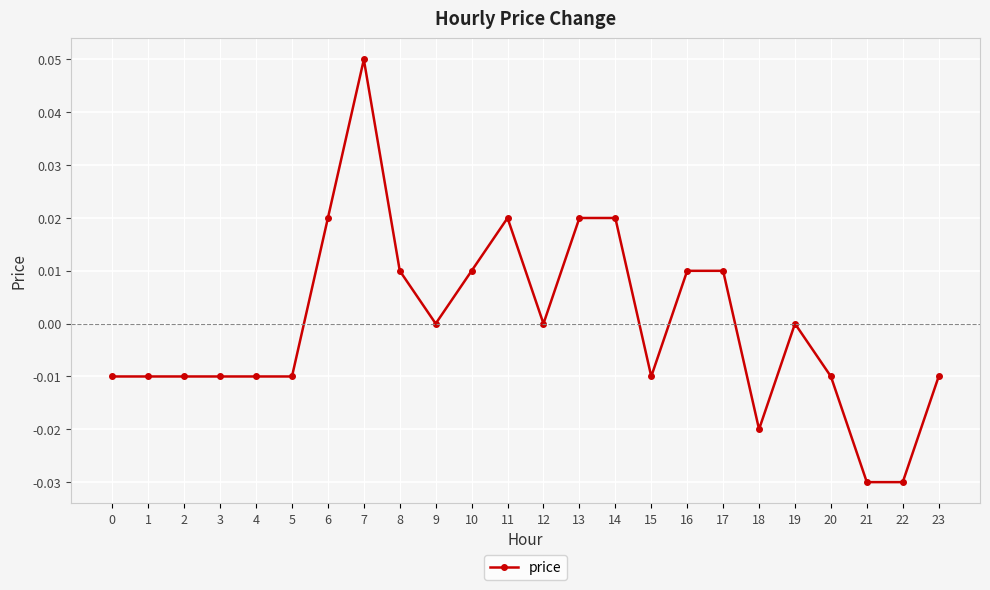

Between 10 and 15, which is larger?

10